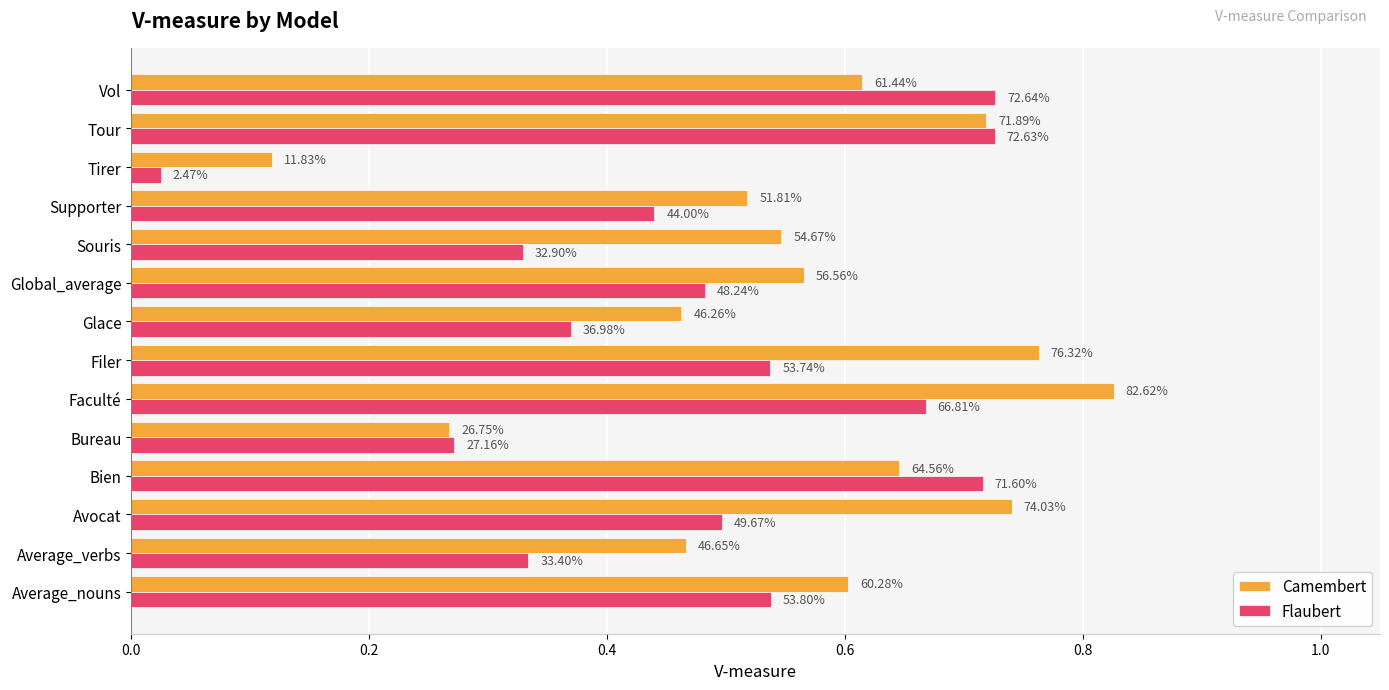

What are all the series names shown in the legend?

Camembert, Flaubert